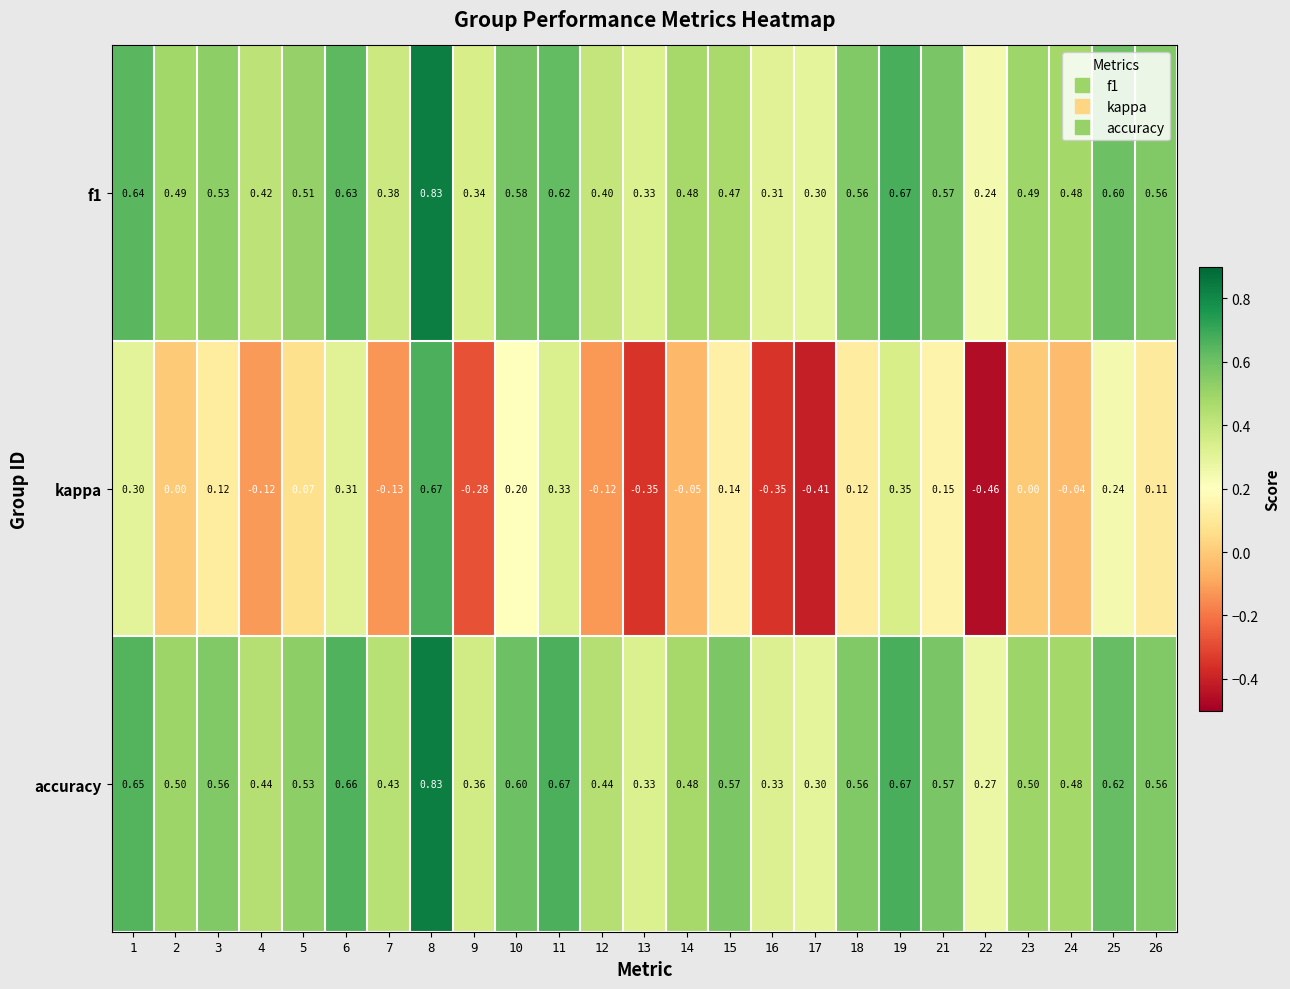

Which series has the largest total across all categories?

accuracy